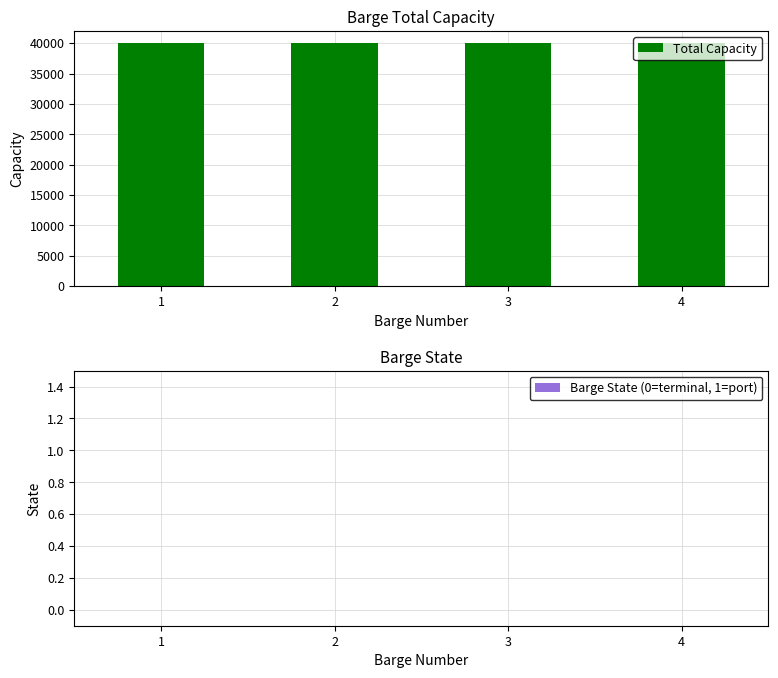

At which label does Total Capacity reach its minimum?

1